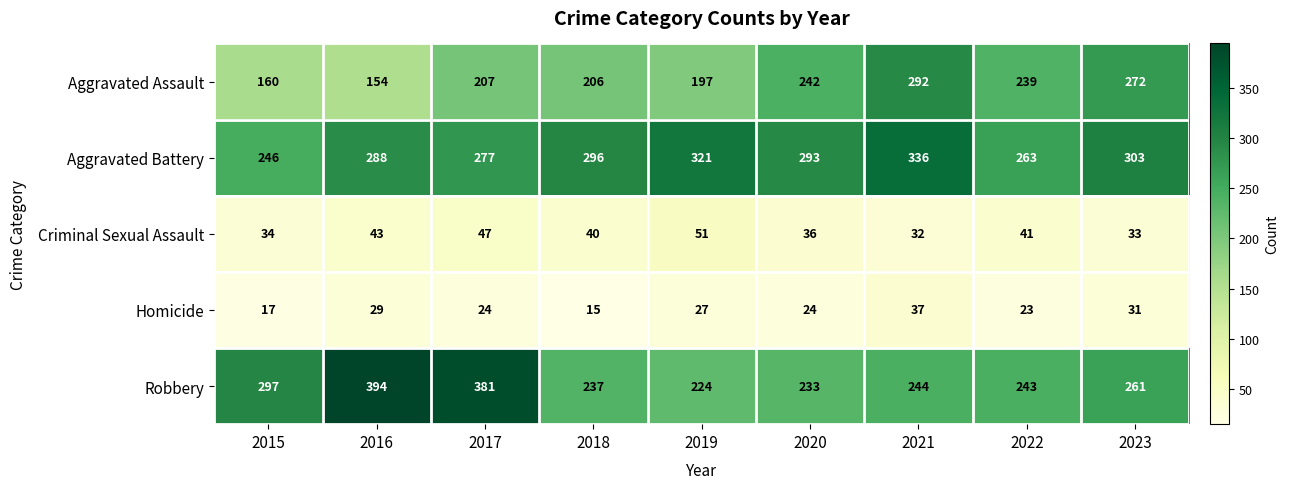

What is the approximate value of Homicide at 2021, to the nearest 10?

40